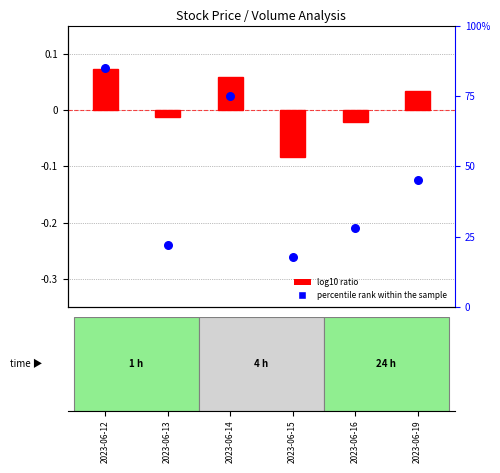

Which series reaches the maximum Y coordinate?

percentile rank within the sample